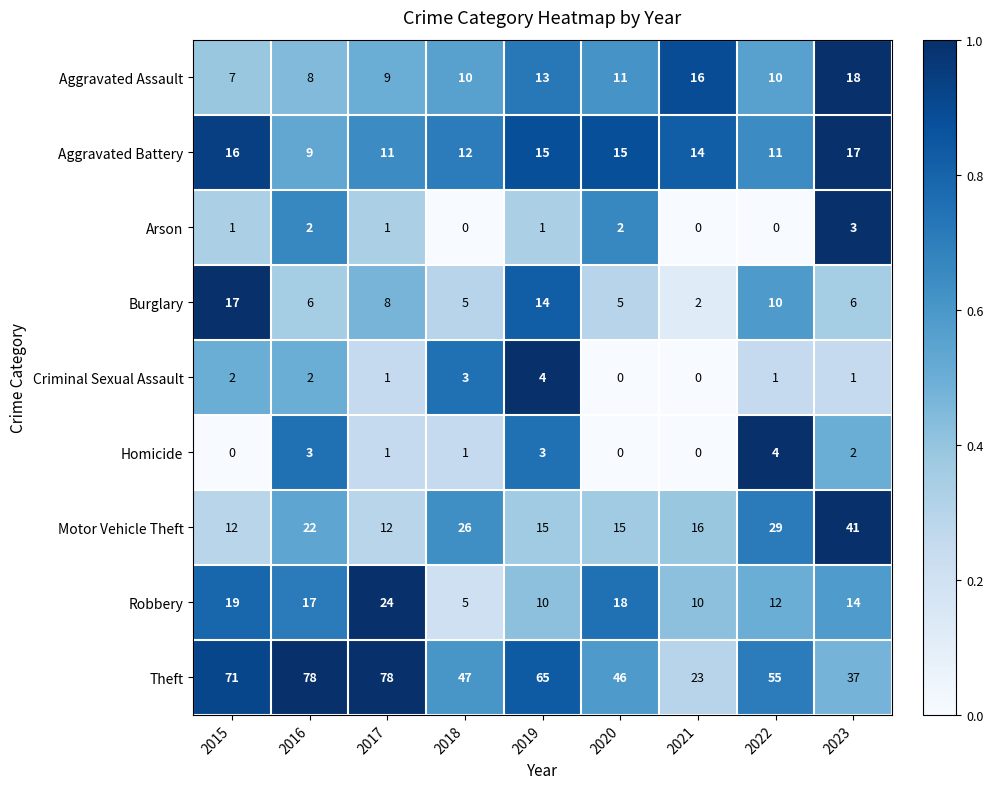

Which series has the widest spread of values?

Theft